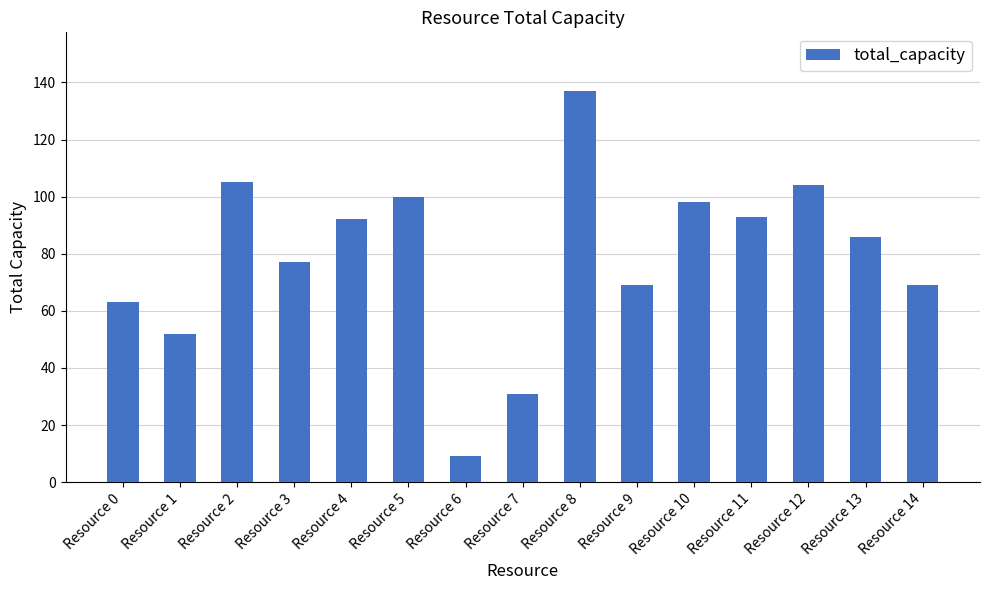

What is the value of the 4th bar from the left?

77